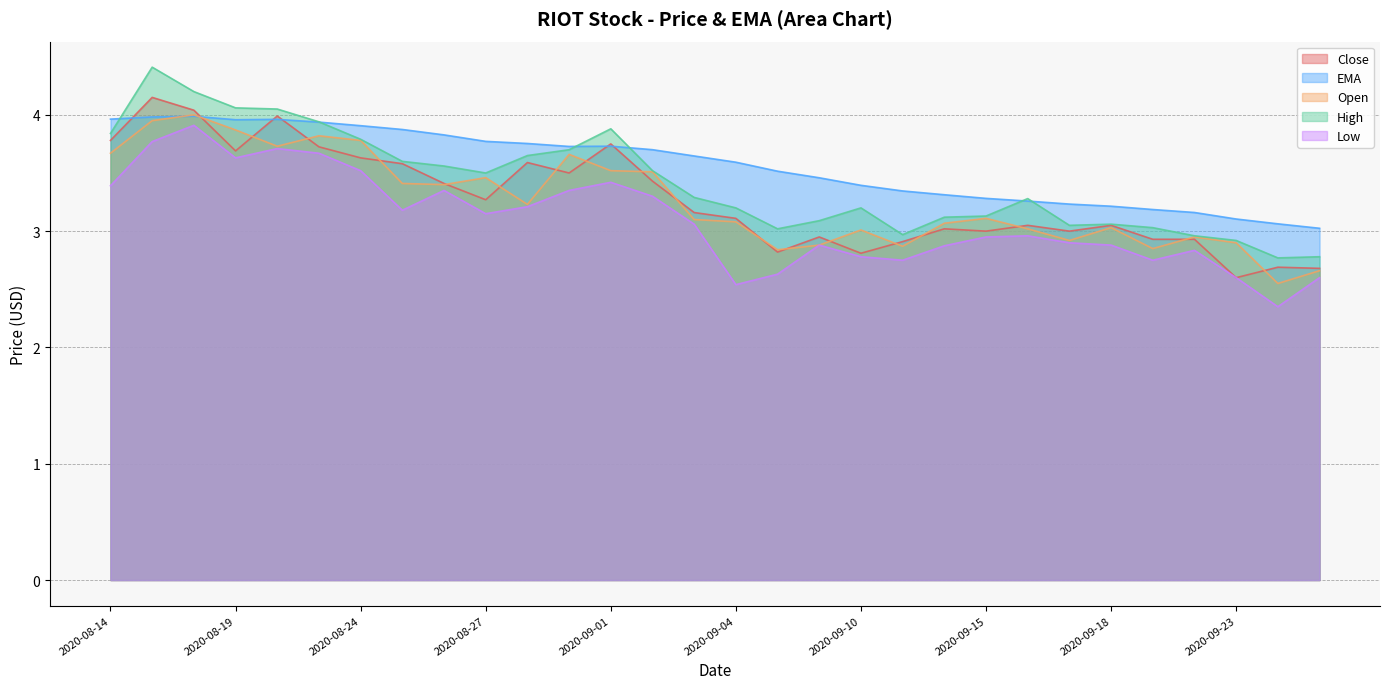

True or false: Low and High intersect in this chart.

False